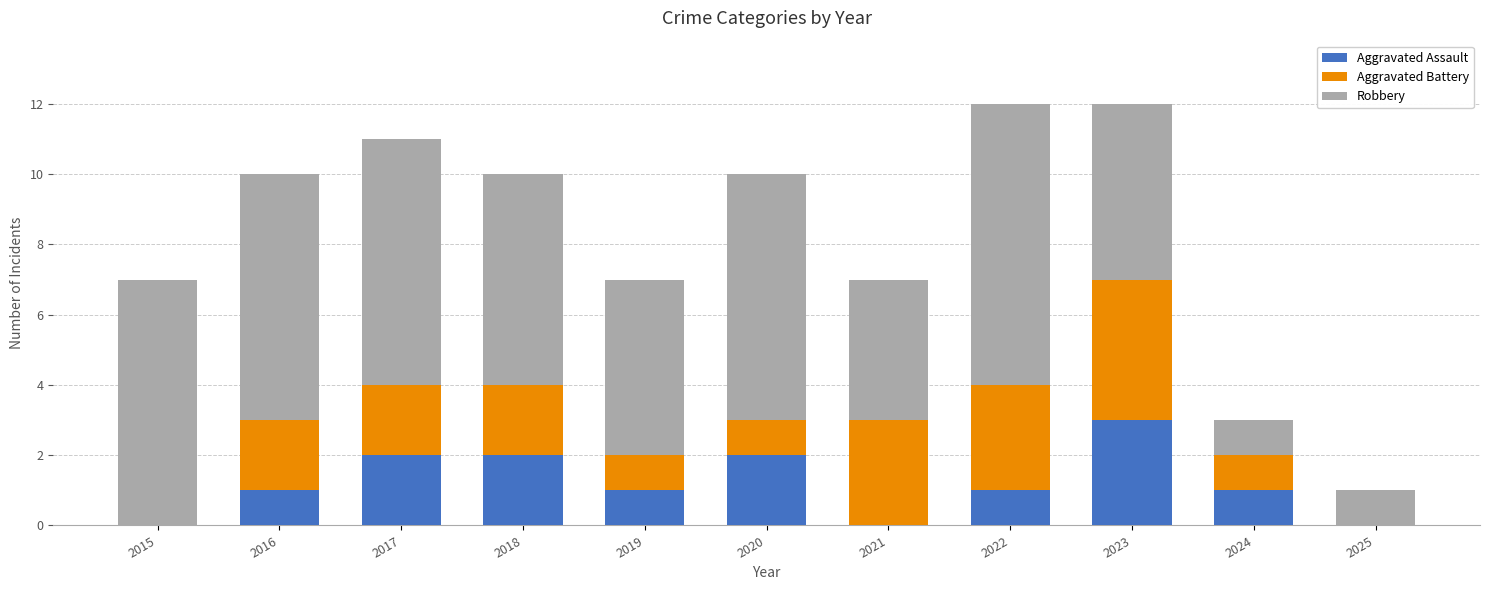

Count the number of categories in the chart.

11